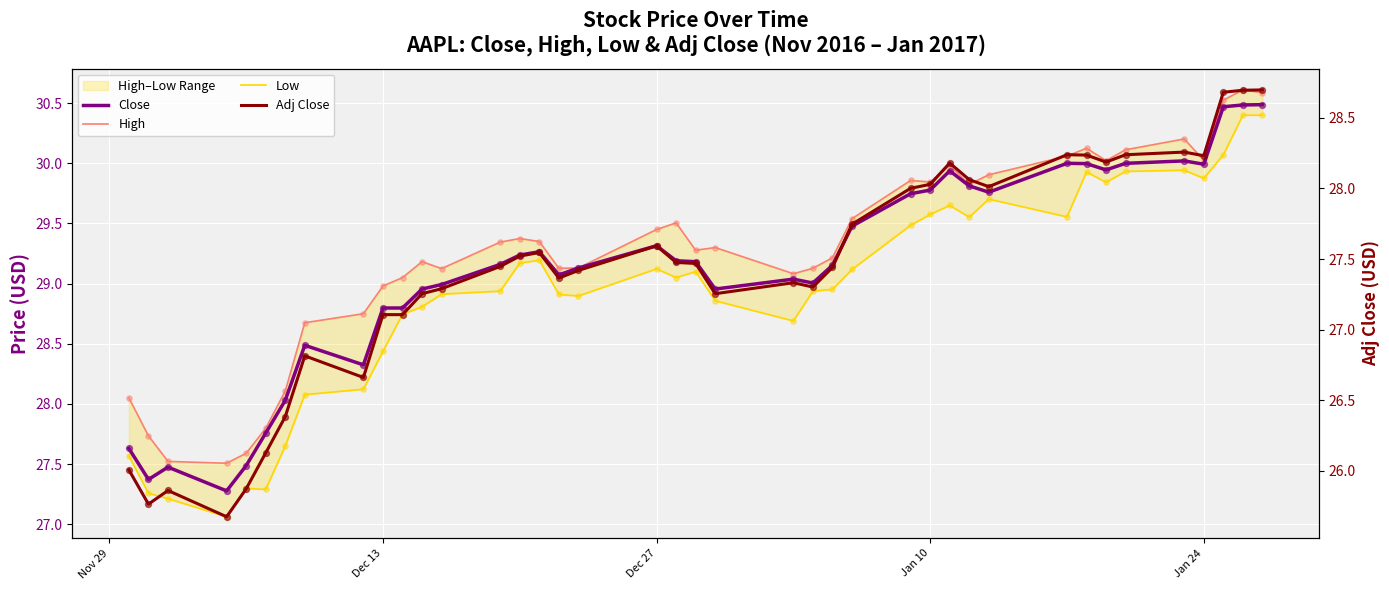

At how many categories does at least one series exceed 29?

30